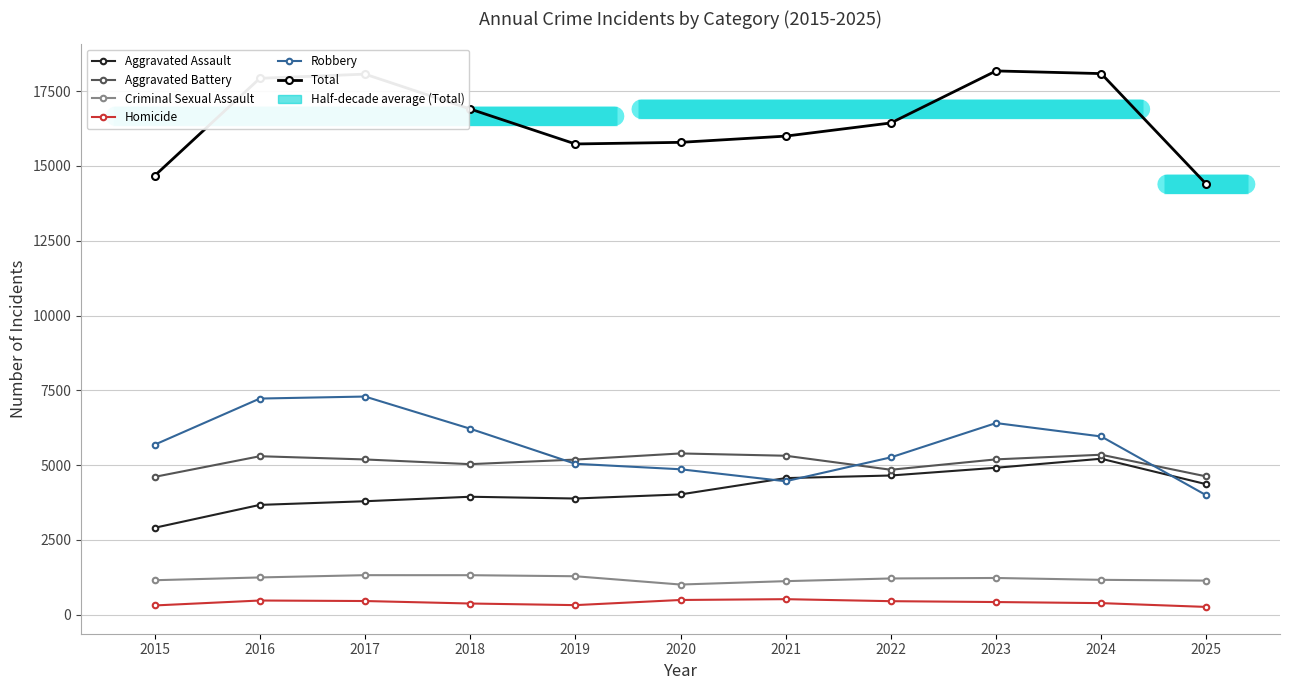

The value of Homicide at 2020 is 496. True or false?

True